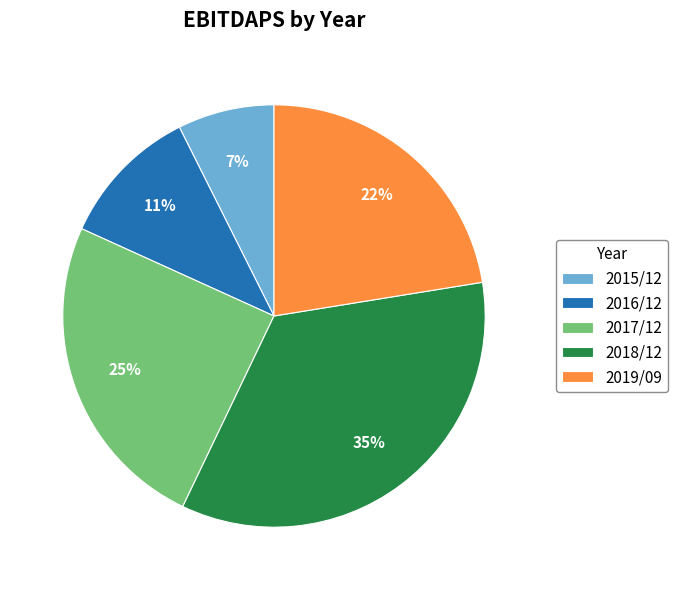

Approximately how many times larger is the value at 2019/09 compared to 2017/12?

0.9